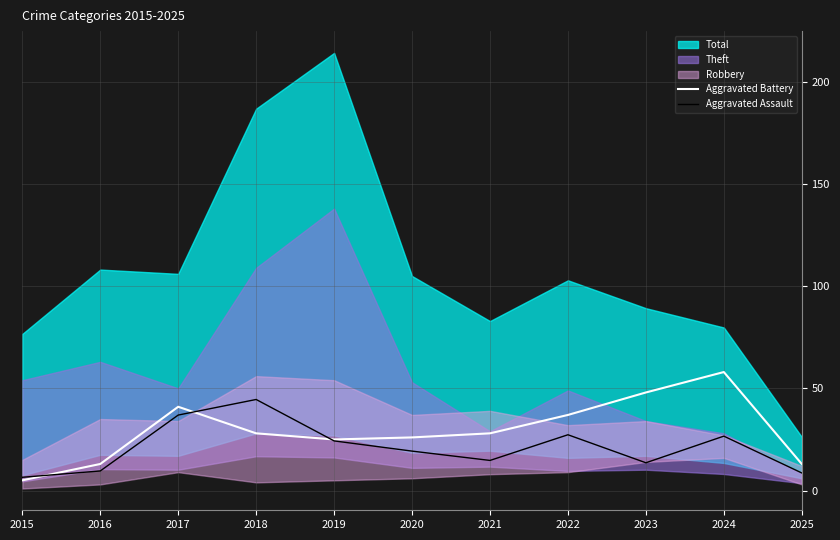

Is it true that Aggravated Assault equals 24.3 at 2019?

True